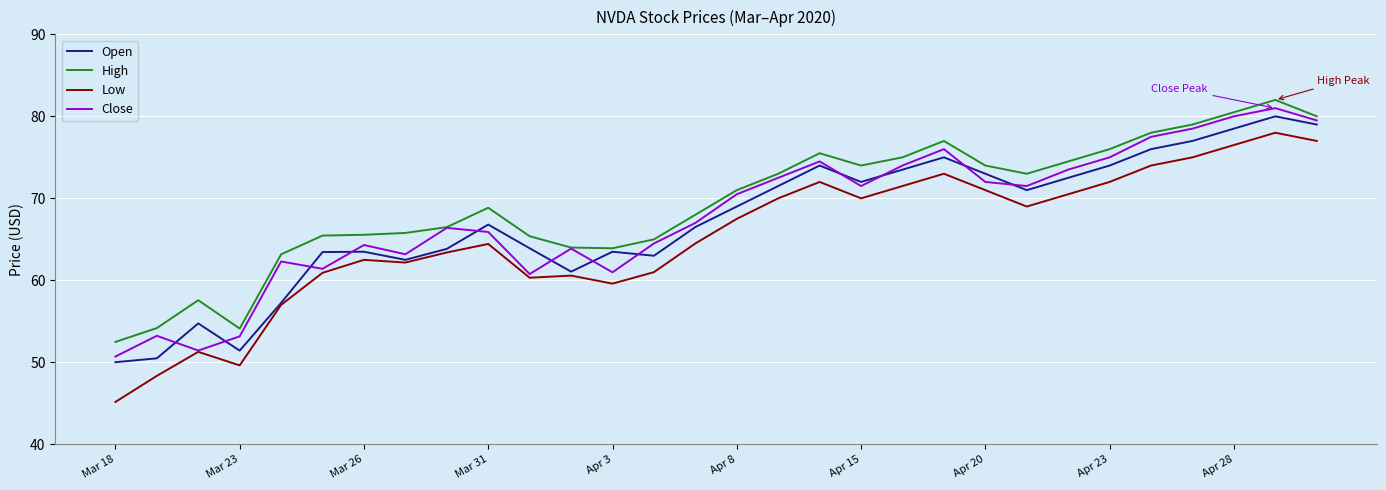

What is the difference between the maximum and second lowest values in the Close series?

29.6